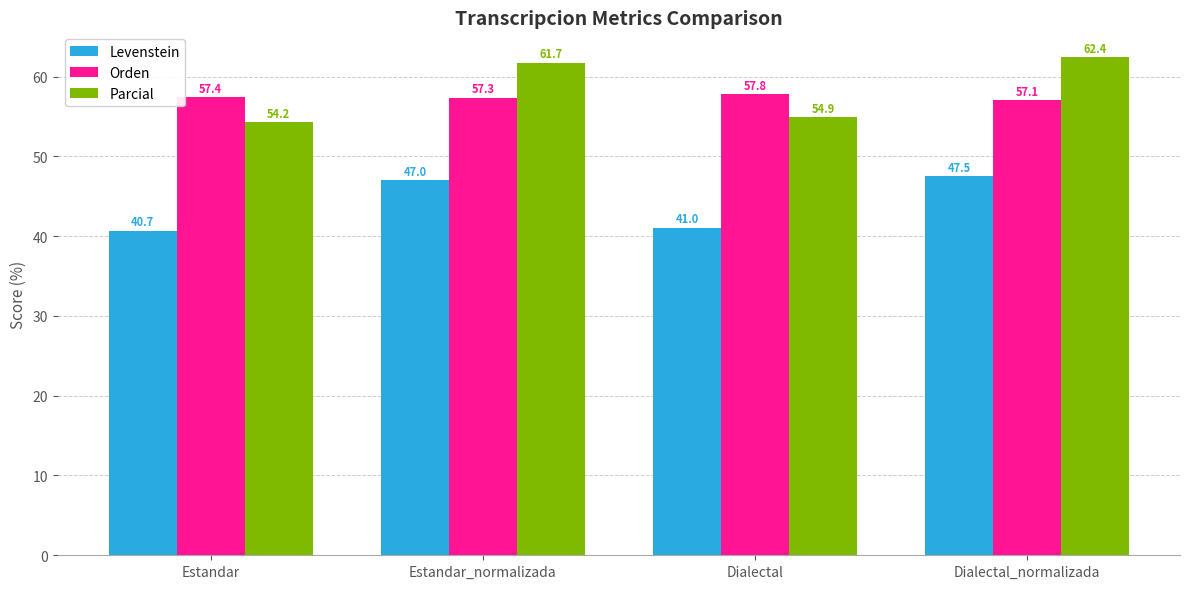

List the labels in order of Parcial value, smallest first.

Estandar, Dialectal, Estandar_normalizada, Dialectal_normalizada